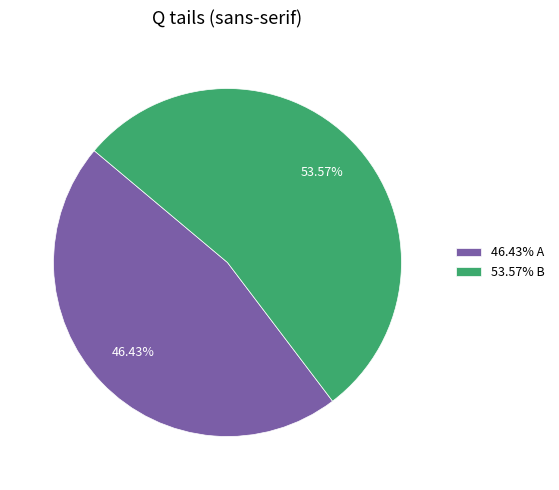

Approximately how many times larger is the value at 46.43% A compared to 53.57% B?

0.9